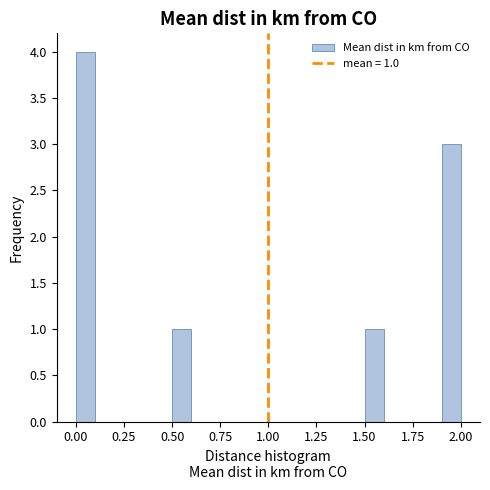

Read against the x-axis, roughly where is the centre of the tallest bar?

0.05